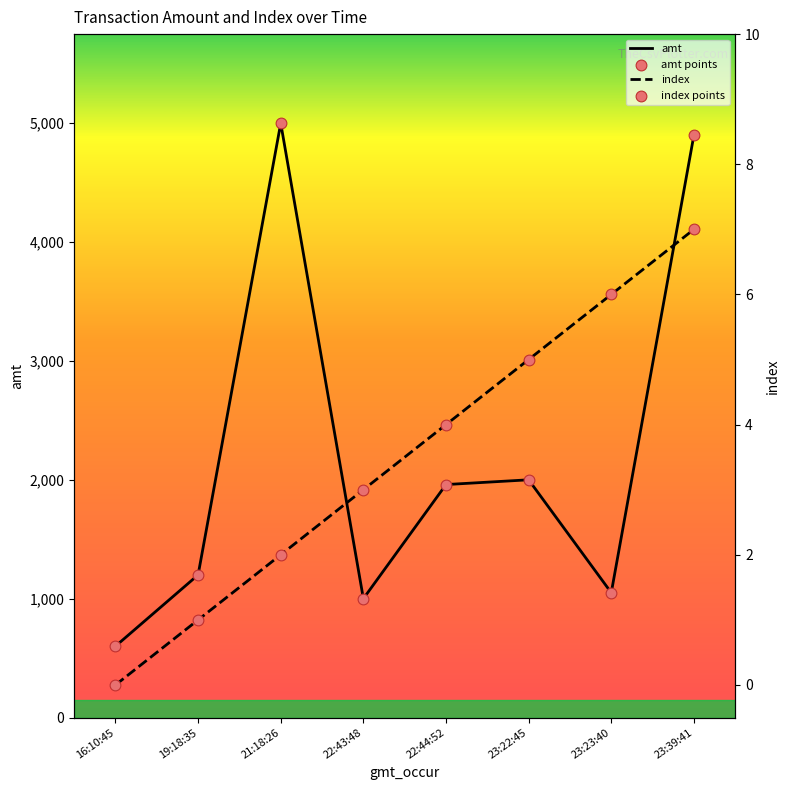

Is the value of index points at 16:10:45 greater than the value of amt at 23:22:45?

No